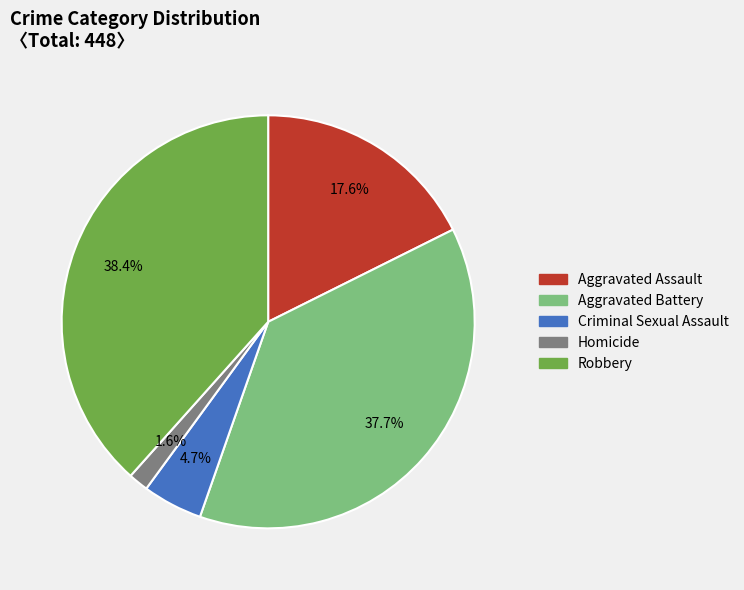

To the nearest percent, what is the difference between the Aggravated Assault and Robbery slice percentages?

21%